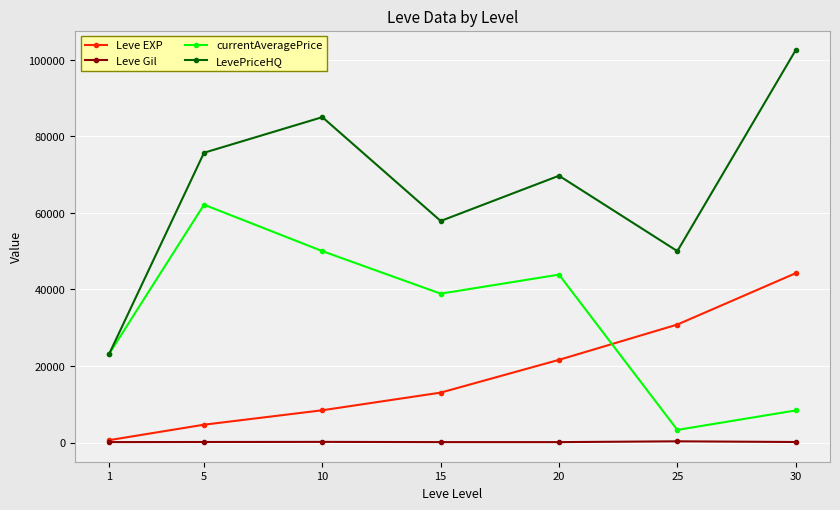

True or false: currentAveragePrice and Leve Gil intersect in this chart.

False